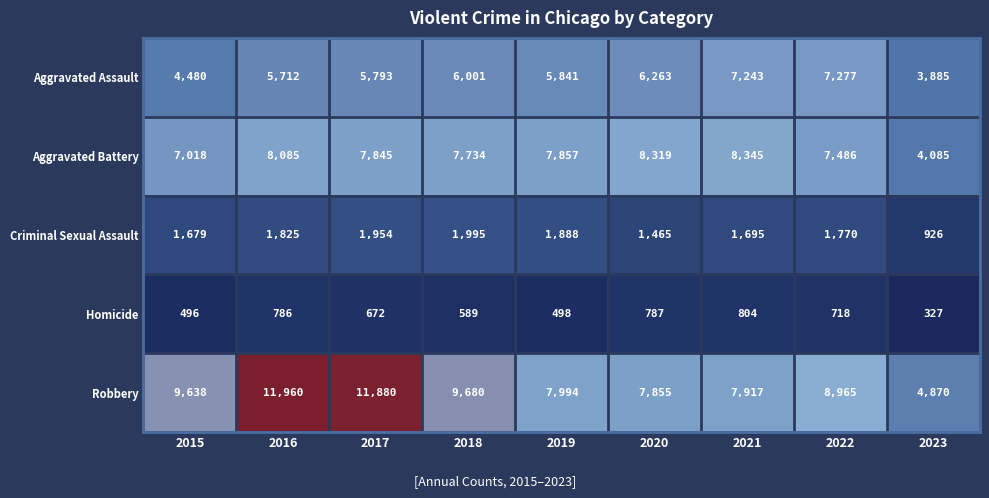

Rank the series at 2022 from highest to lowest value.

Robbery, Aggravated Battery, Aggravated Assault, Criminal Sexual Assault, Homicide